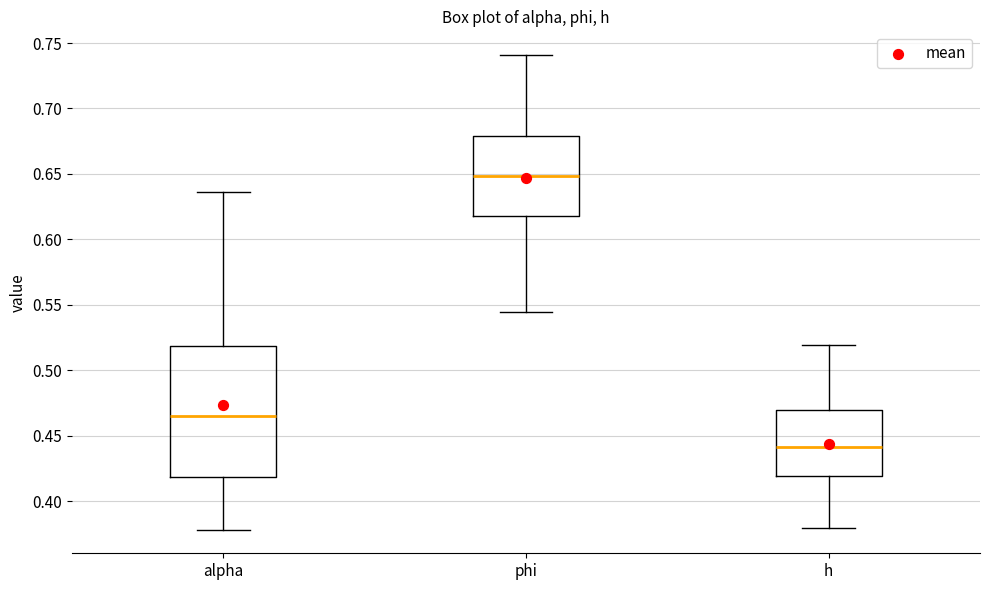

Reading left to right, transcribe this box plot: for each box, give where its median line is, the range the box spans, and where its two whiskers end, as read against the y-axis. The values are not printed on the chart, so give them approximately, as read against the axis.

alpha: median 0.465, box 0.420 to 0.520, whiskers 0.380 to 0.635
phi: median 0.650, box 0.620 to 0.680, whiskers 0.545 to 0.740
h: median 0.440, box 0.420 to 0.470, whiskers 0.380 to 0.520